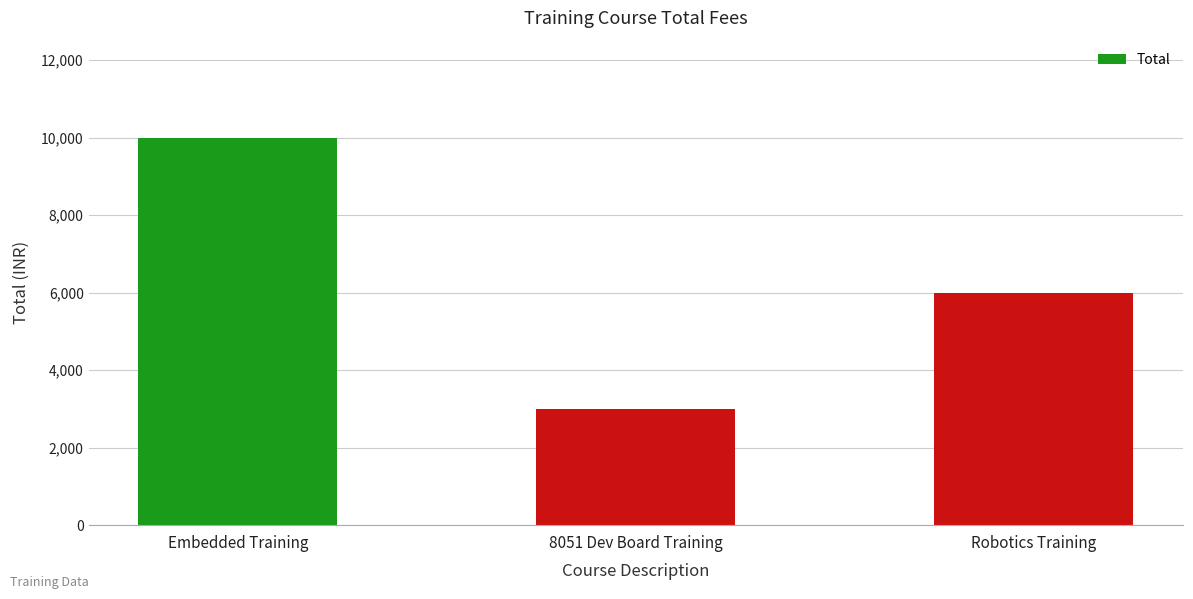

What position from the left is Embedded Training?

1